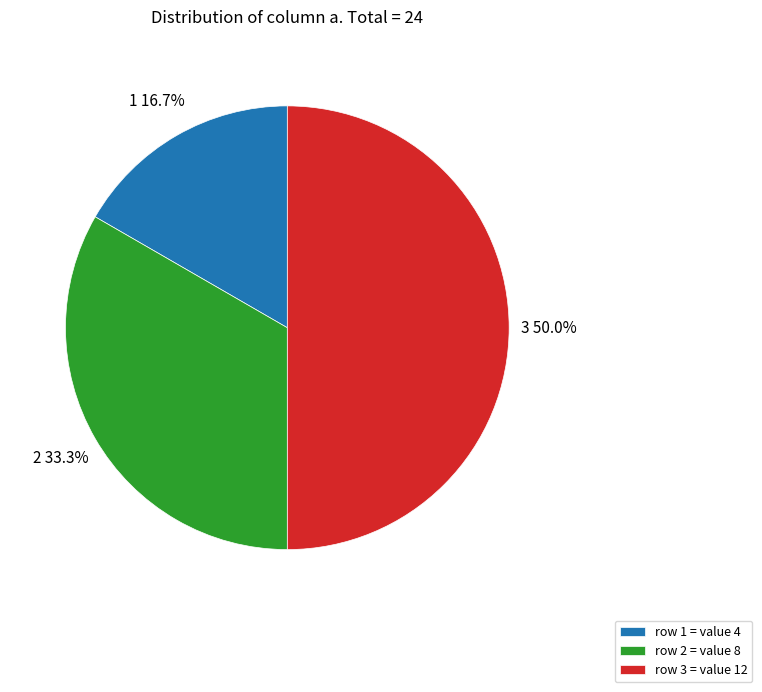

Does row 1 = value 4 account for over 50% of the chart?

No